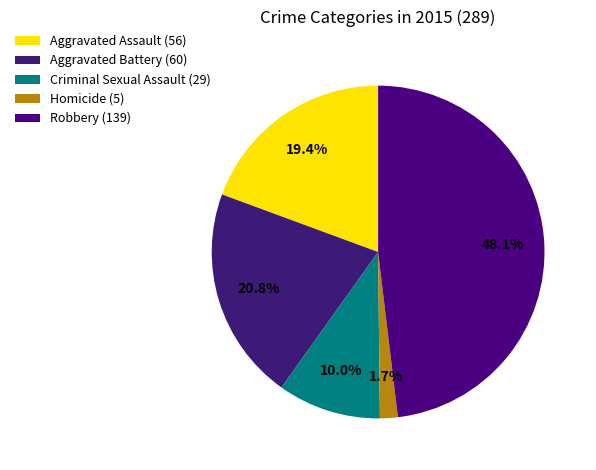

Combined, what portion of the pie is Aggravated Assault and Aggravated Battery?

40.1%